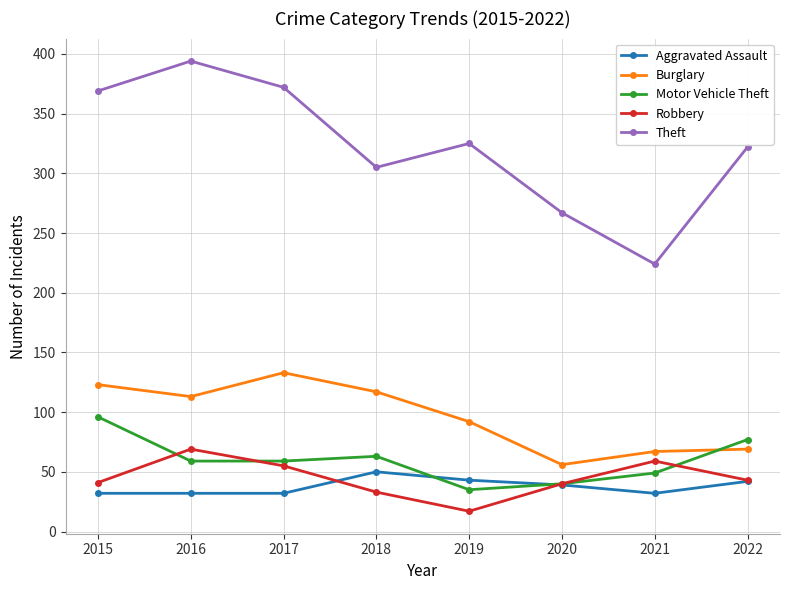

Does the chart have visible grid lines?

Yes